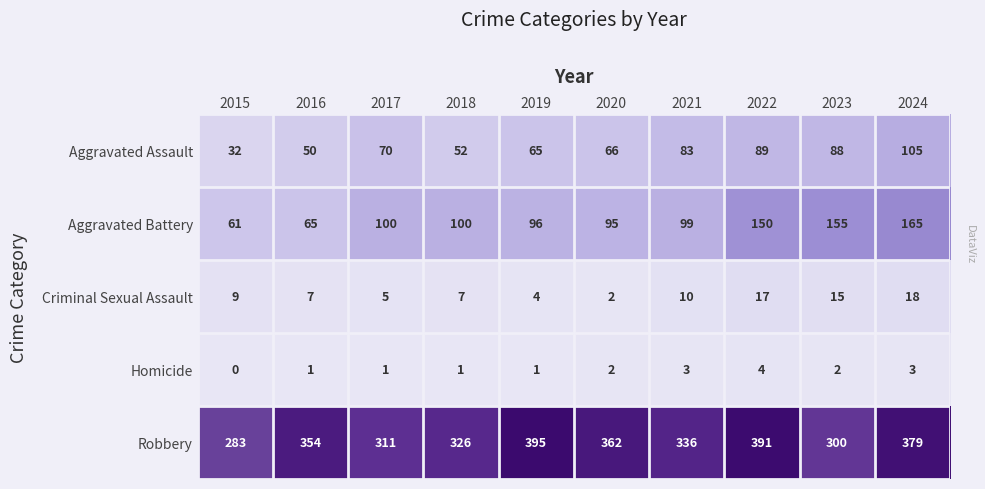

Which category has the lowest value in the Robbery series?

2015